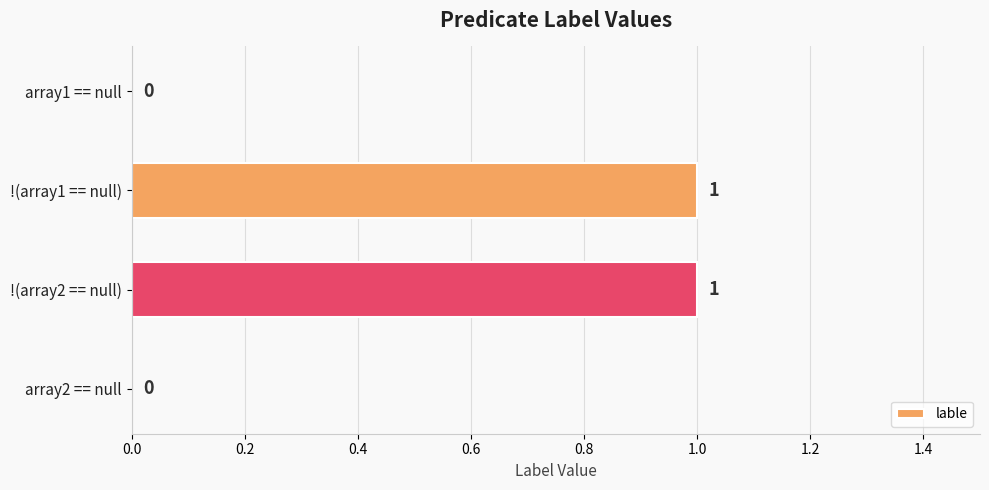

The value at array1 == null is 1. True or false?

False